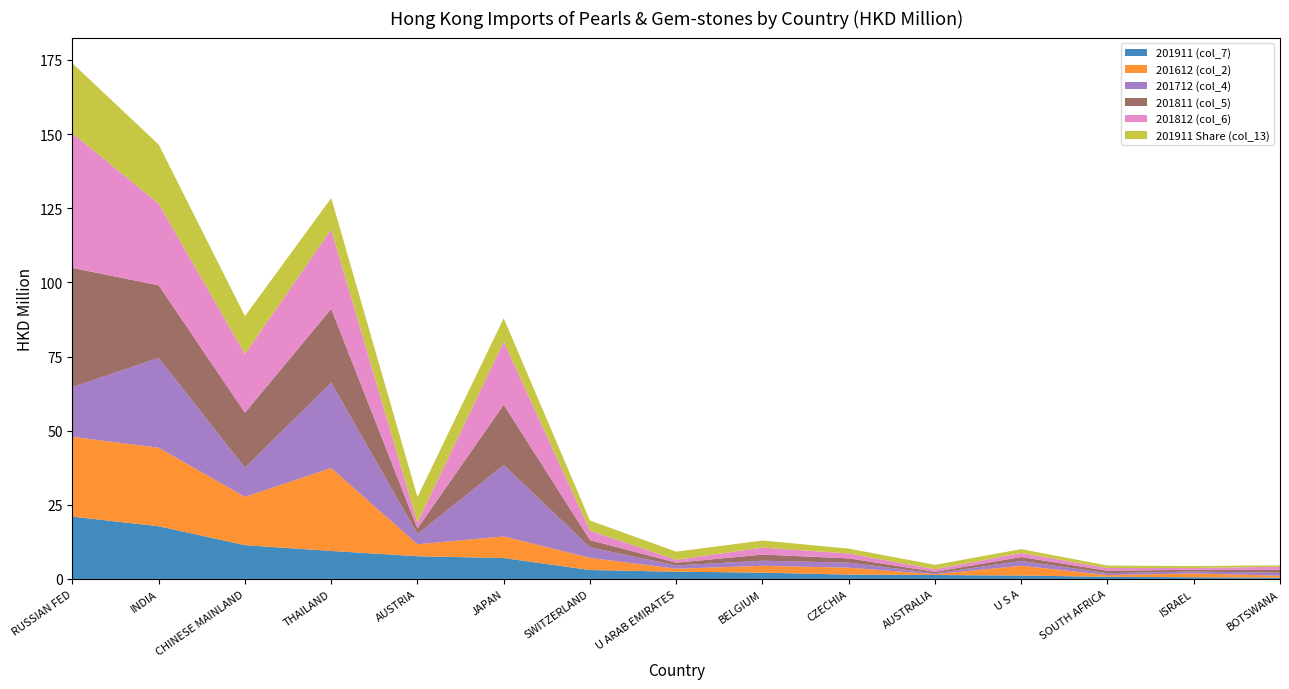

Reading right to left, transcribe all the data shown in this chart.

201911 (col_7): 0.4	0.6	0.7	1.2	1.3	1.5	2.1	2.4	3.0	7.0	7.7	9.4	11.4	17.8	21.0
201612 (col_2): 0.7	1.3	0.6	3.3	0.3	2.3	2.3	1.0	4.1	7.3	4.0	28.0	16.3	26.5	26.9
201712 (col_4): 1.0	0.7	0.6	1.6	0.3	1.7	1.7	1.1	3.5	24.1	3.5	28.8	9.8	30.3	16.8
201811 (col_5): 1.0	0.6	0.8	1.3	0.5	1.4	2.1	0.9	2.5	20.3	1.9	24.9	18.6	24.5	40.2
201812 (col_6): 1.0	0.6	0.9	1.4	0.9	1.6	2.4	1.0	3.2	21.3	2.0	26.8	19.8	27.5	45.4
201911 Share (col_13): 0.5	0.6	0.8	1.3	1.5	1.6	2.4	2.7	3.4	7.9	8.6	10.6	12.8	19.9	23.6